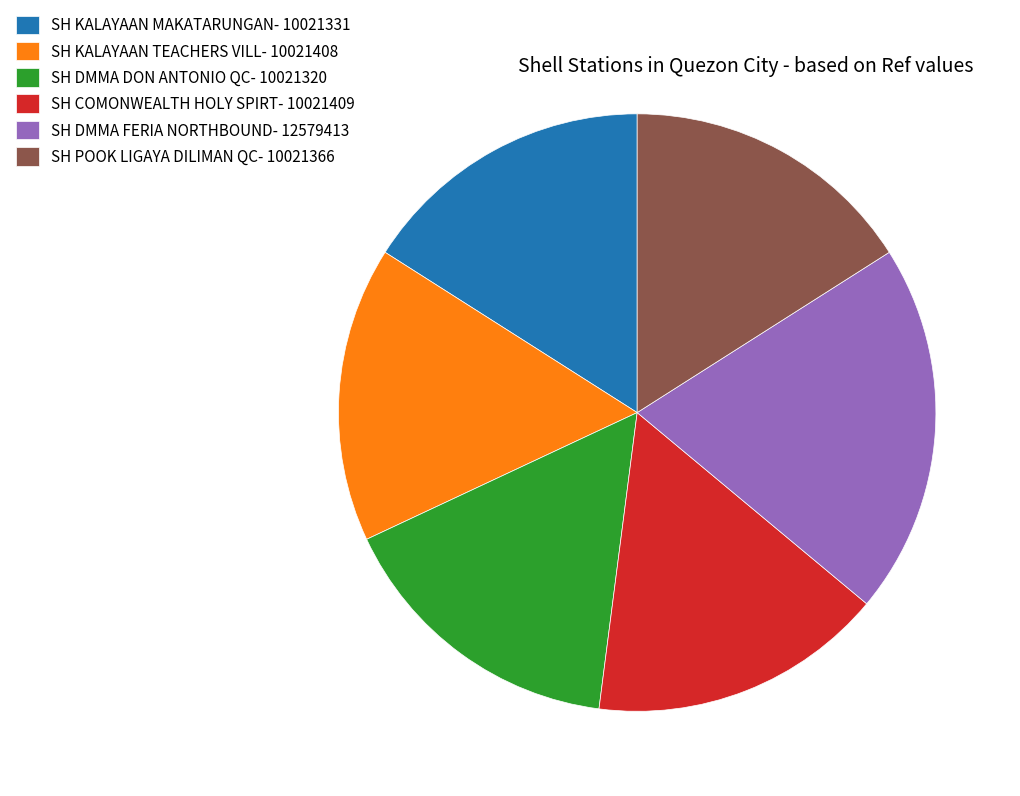

Does SH DMMA DON ANTONIO QC- 10021320 represent more than half of the total?

No